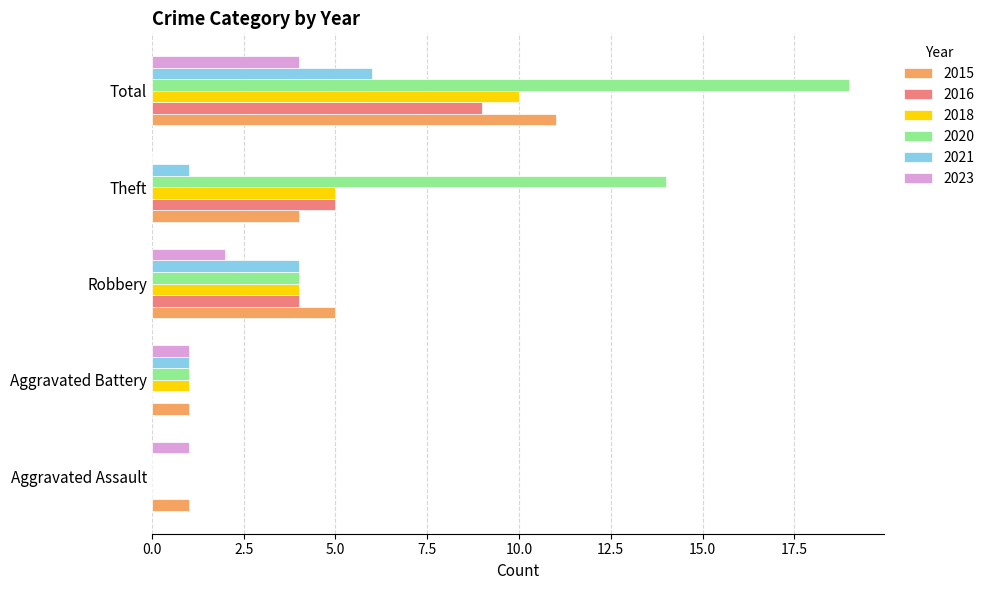

What is the difference between the 2020 values at Robbery and Aggravated Assault?

4